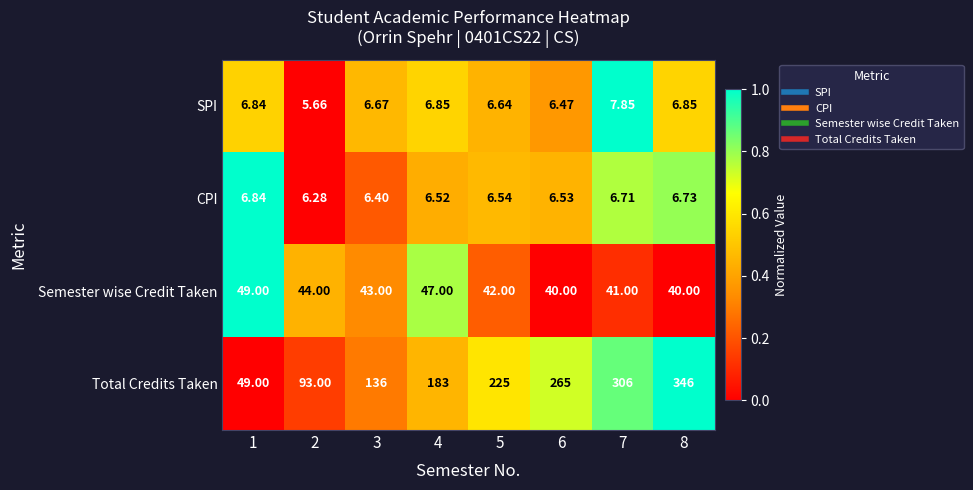

Which series has the largest total across all categories?

Total Credits Taken